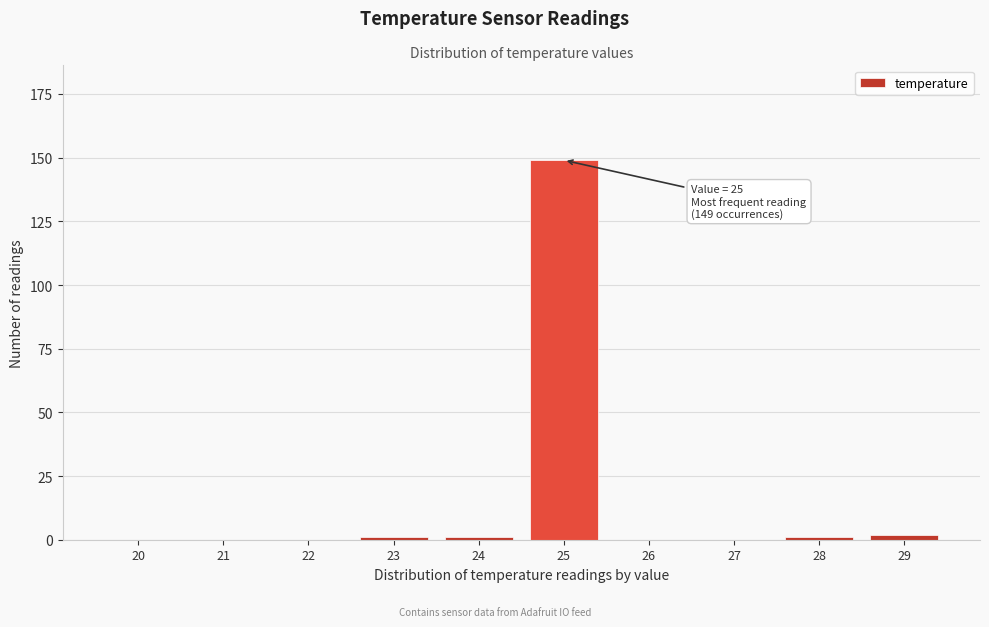

Reading left to right, transcribe all the data shown in this chart.

20=0	21=0	22=0	23=1	24=1	25=149	26=0	27=0	28=1	29=2